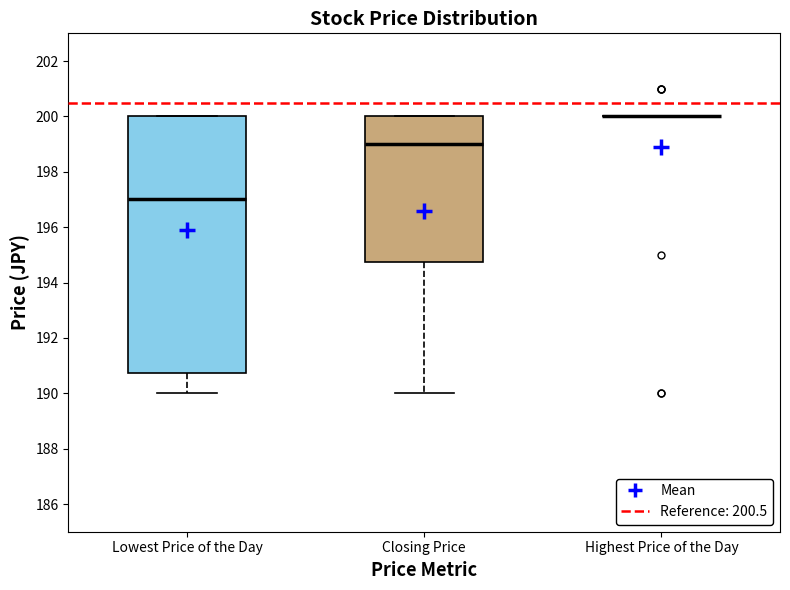

Which box is the tallest, from its lower edge to its upper edge?

Lowest Price of the Day